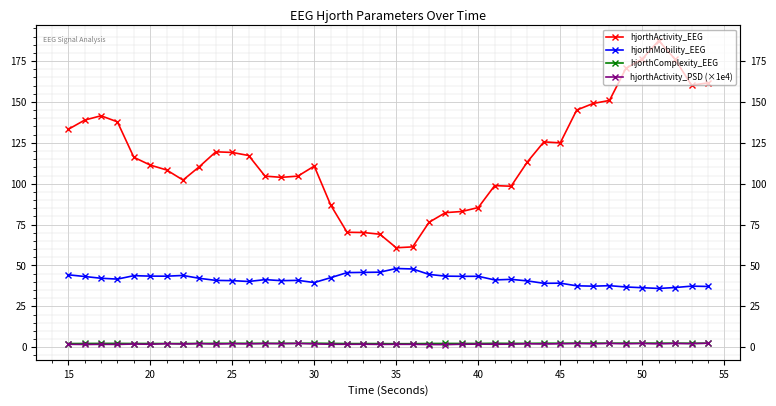

True or false: hjorthComplexity_EEG has a value of 2.3 at 45.

True